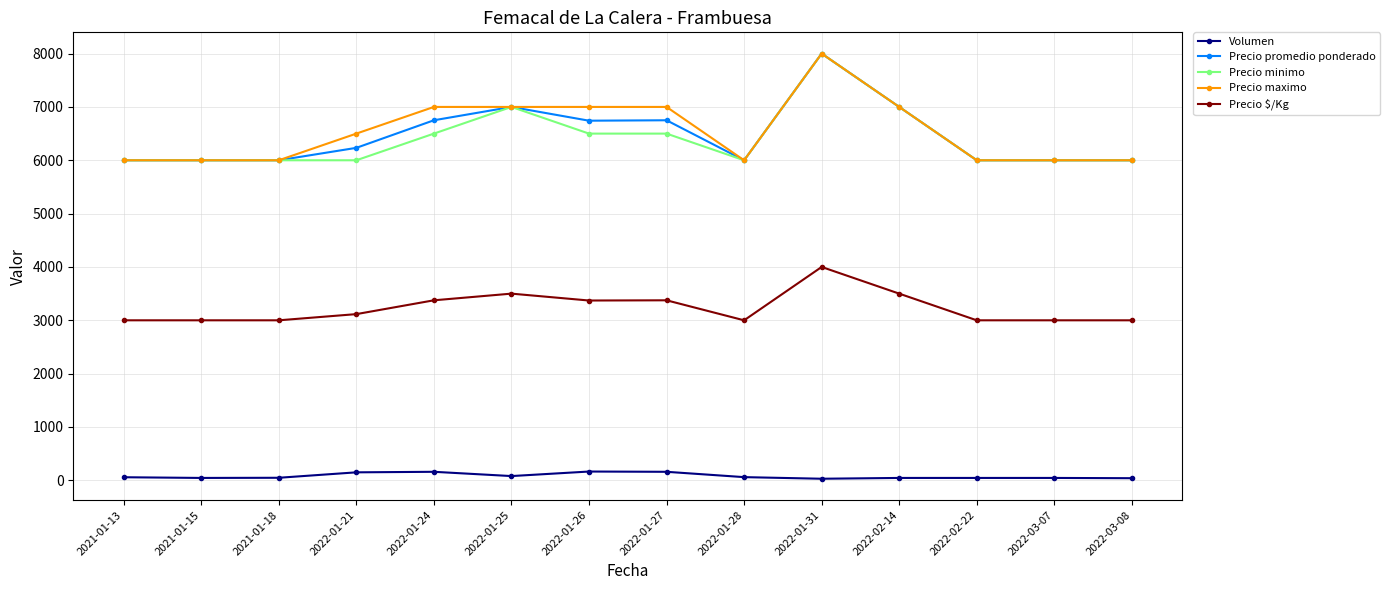

What is the sum of all Precio maximo values?

91500